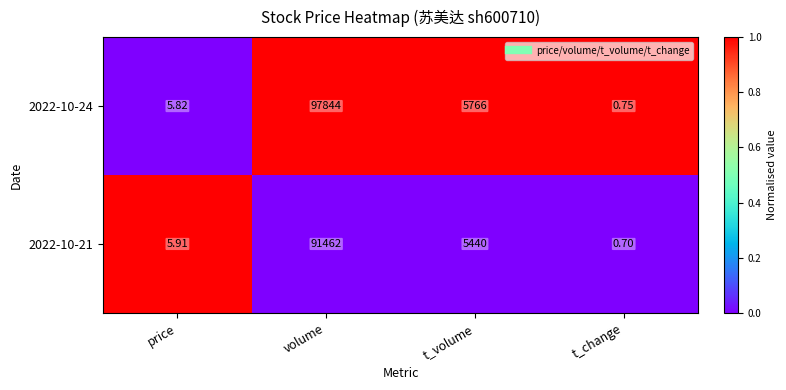

Which category has the lowest value in the 2022-10-24 series?

t_change